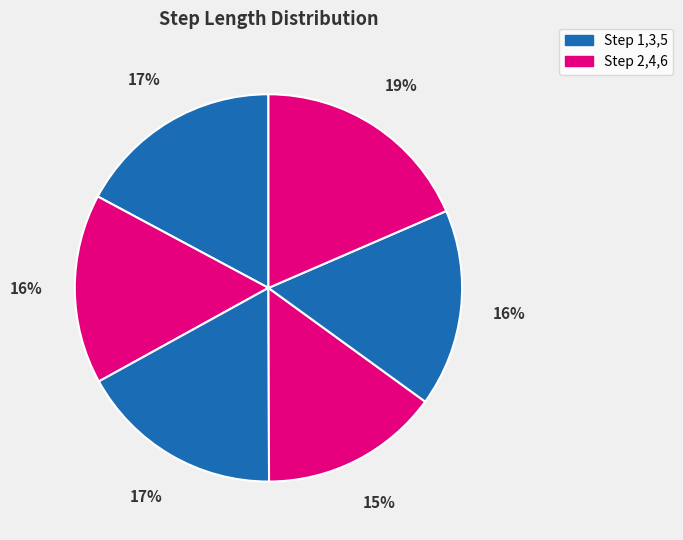

How many slices are in this pie chart?

6